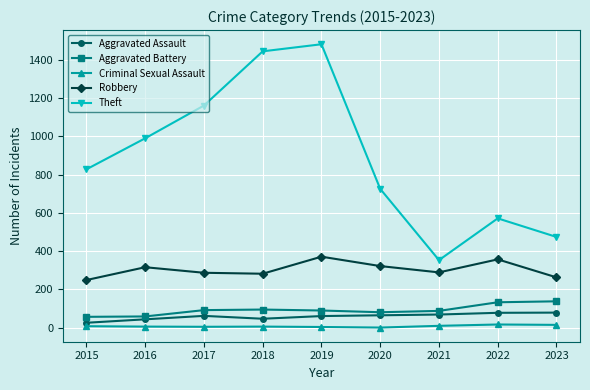

What is the difference between the Robbery values at 2015 and 2016?

67